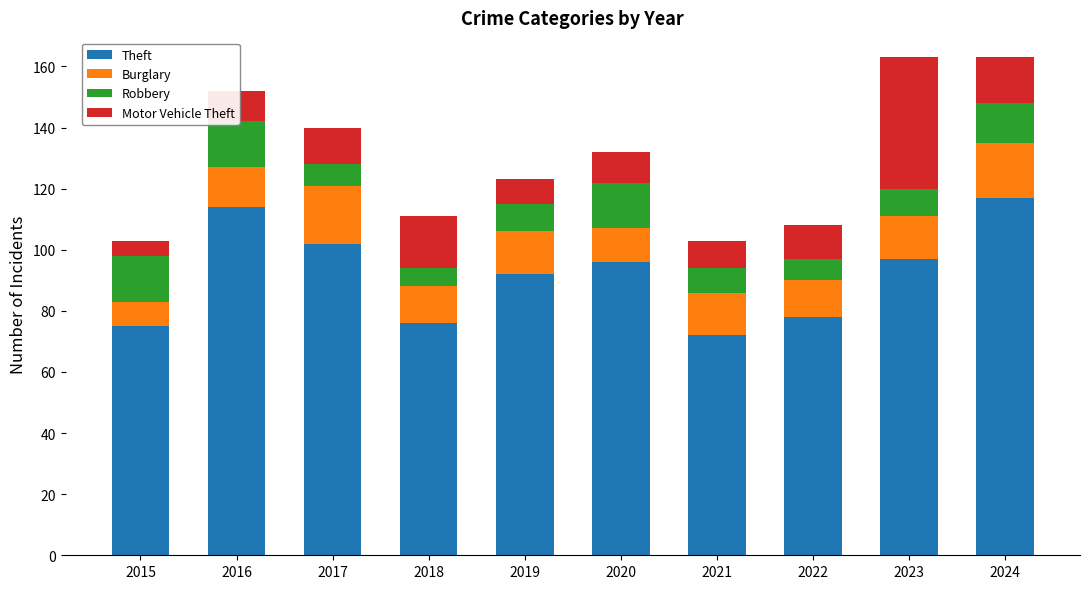

How many data points in Robbery are less than 9?

4